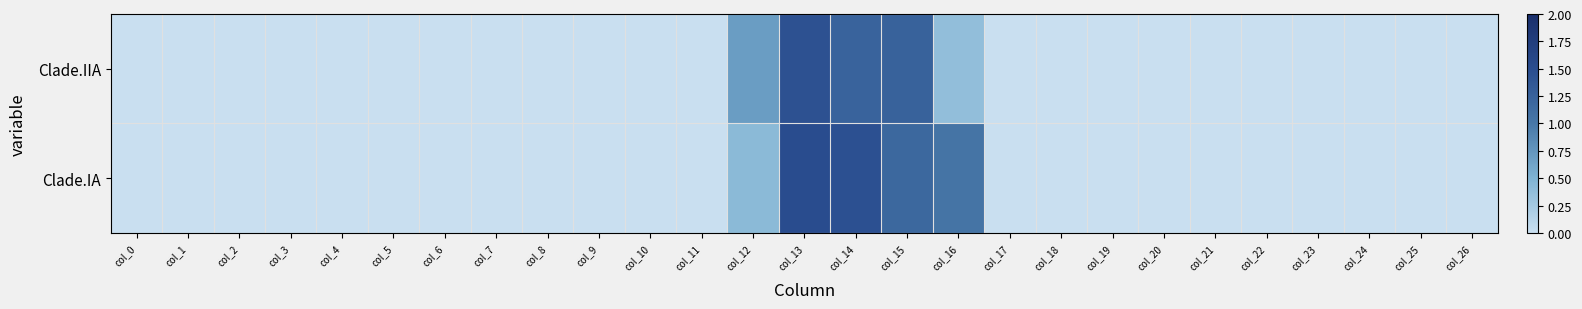

List the series in order of their peak value, lowest first.

Clade.IIA, Clade.IA